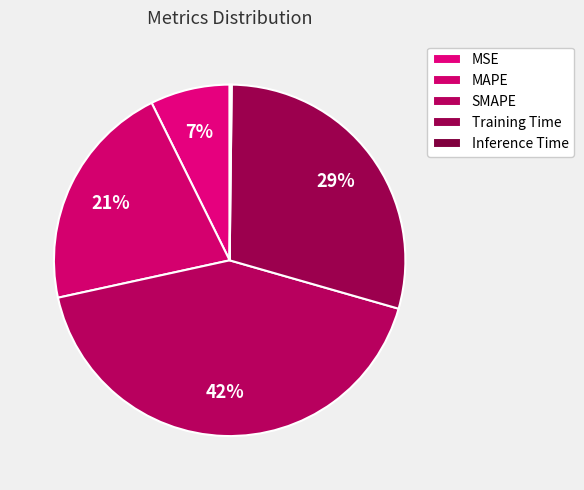

How many slices are in this pie chart?

5